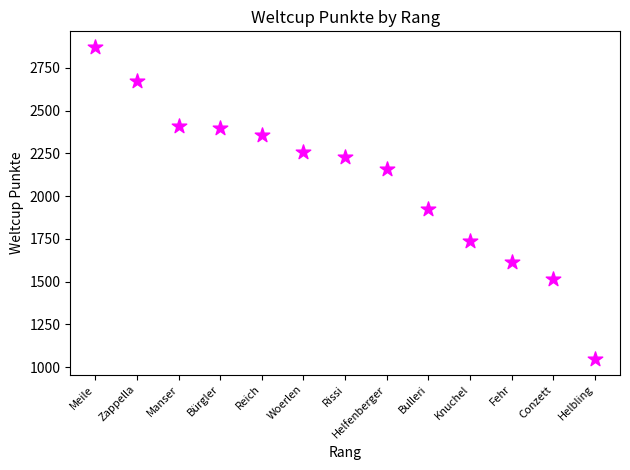

What is the range of Y values (max minus min)?

1825